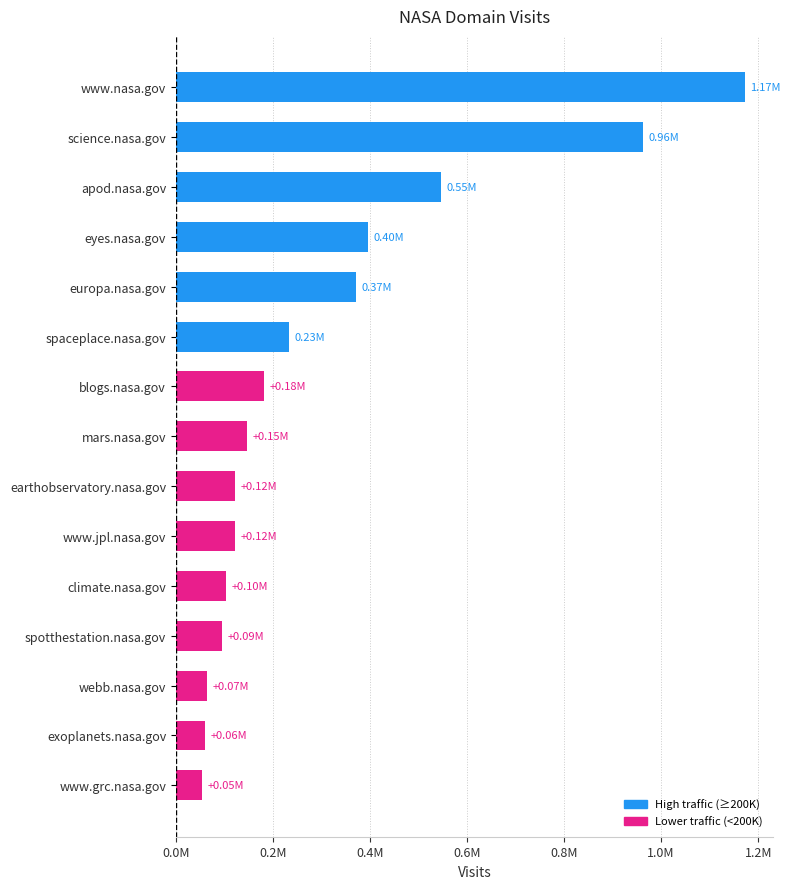

Approximately how many times larger is the value at www.nasa.gov compared to science.nasa.gov?

1.2